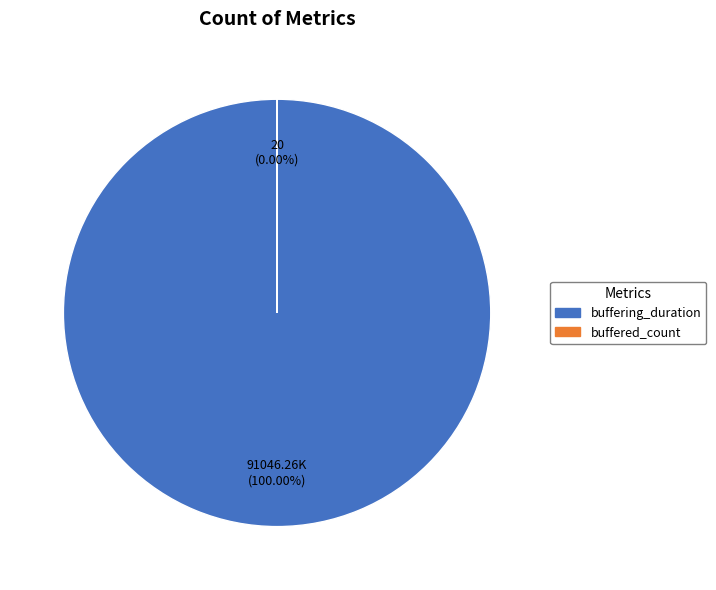

Which category accounts for the majority?

buffering_duration